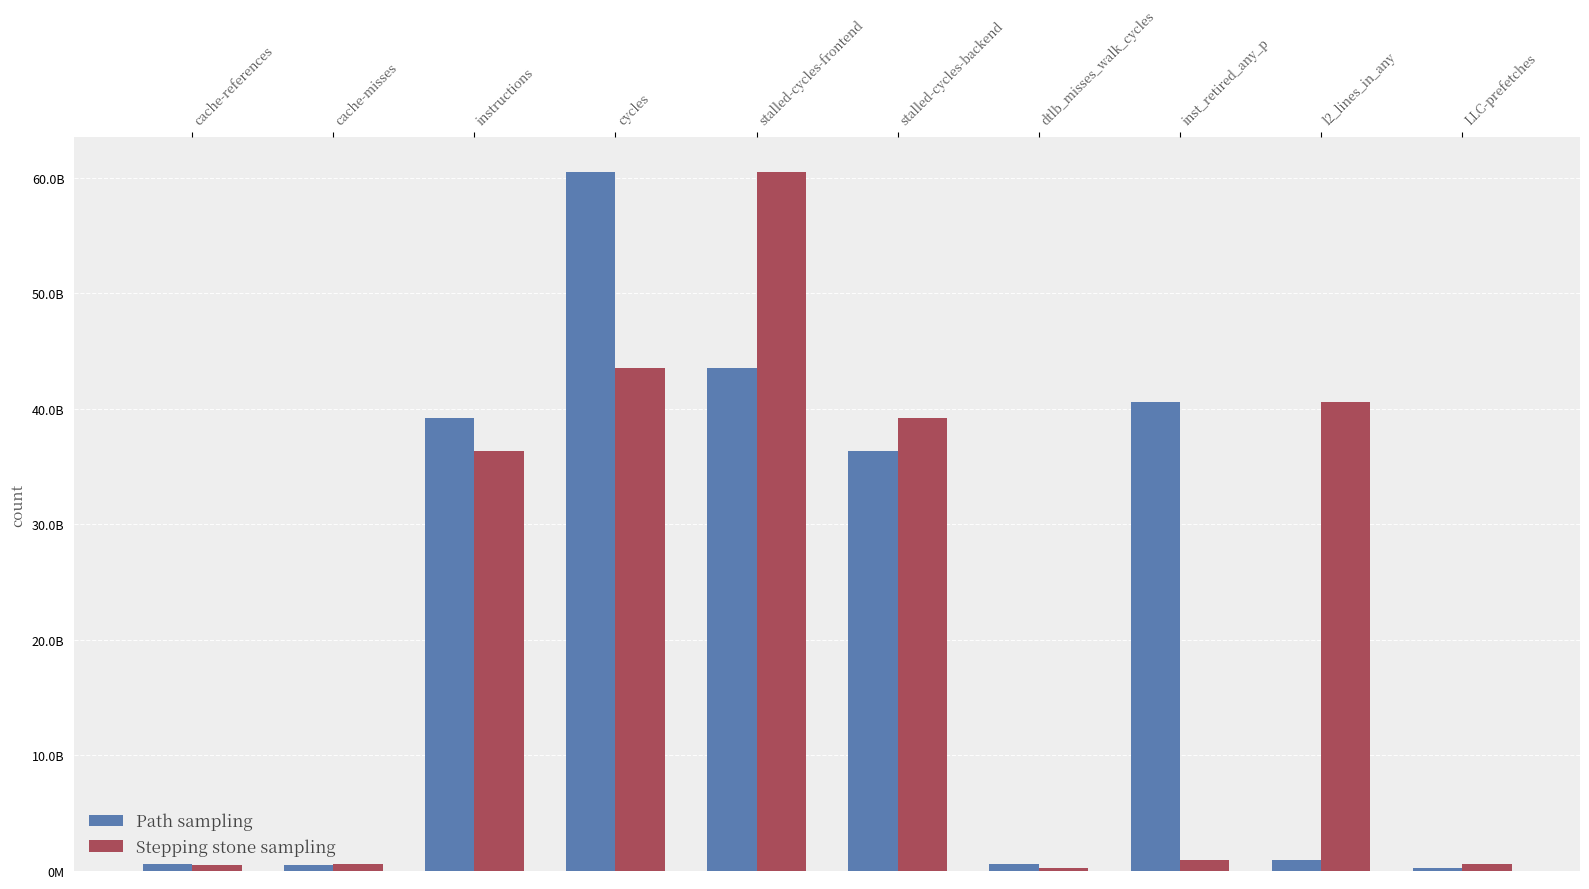

What are all the series names shown in the legend?

Path sampling, Stepping stone sampling